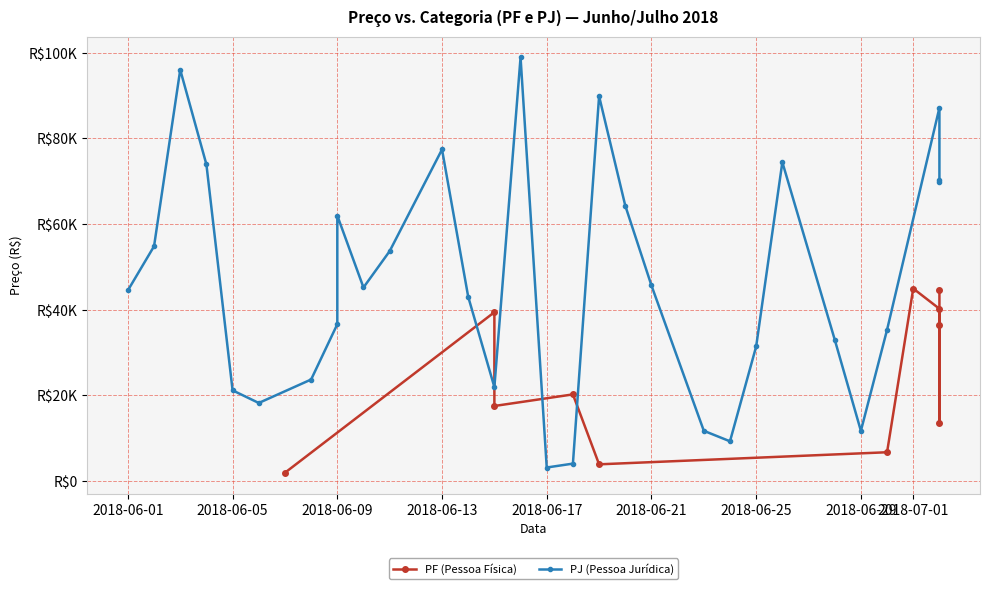

What is the greatest value displayed?

98945